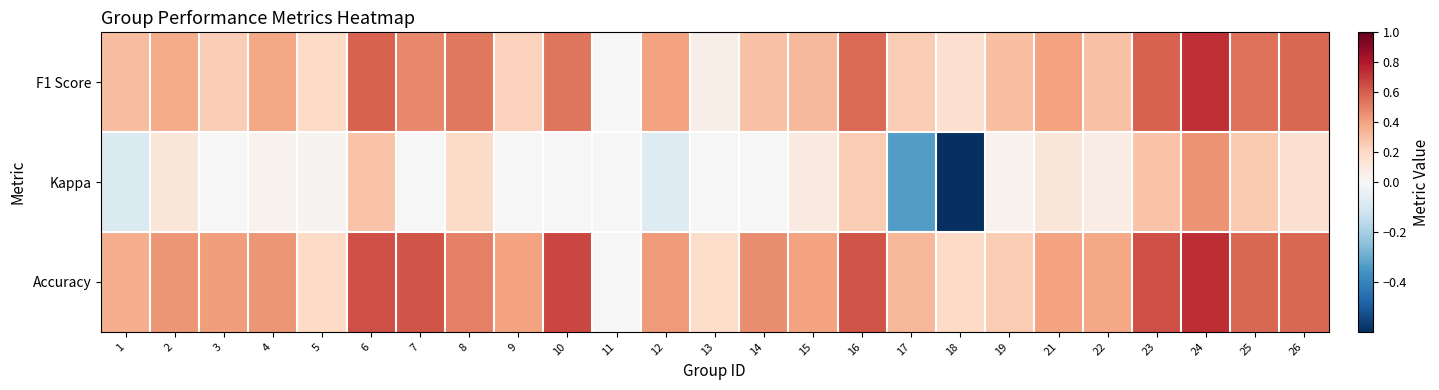

Reading right to left, extract all data points from this chart.

F1 Score: 26=0.6	25=0.5	24=0.7	23=0.6	22=0.3	21=0.4	19=0.3	18=0.2	17=0.2	16=0.6	15=0.3	14=0.3	13=0.1	12=0.4	11=0.0	10=0.5	9=0.2	8=0.5	7=0.5	6=0.6	5=0.2	4=0.4	3=0.2	2=0.4	1=0.3
Kappa: 26=0.2	25=0.3	24=0.5	23=0.3	22=0.1	21=0.1	19=0.0	18=-0.6	17=-0.3	16=0.2	15=0.1	14=0.0	13=0.0	12=-0.1	11=0.0	10=0.0	9=0.0	8=0.2	7=0.0	6=0.3	5=0.0	4=0.0	3=0.0	2=0.1	1=-0.1
Accuracy: 26=0.6	25=0.6	24=0.7	23=0.6	22=0.4	21=0.4	19=0.2	18=0.2	17=0.3	16=0.6	15=0.4	14=0.5	13=0.2	12=0.4	11=0.0	10=0.7	9=0.4	8=0.5	7=0.6	6=0.6	5=0.2	4=0.4	3=0.4	2=0.4	1=0.4